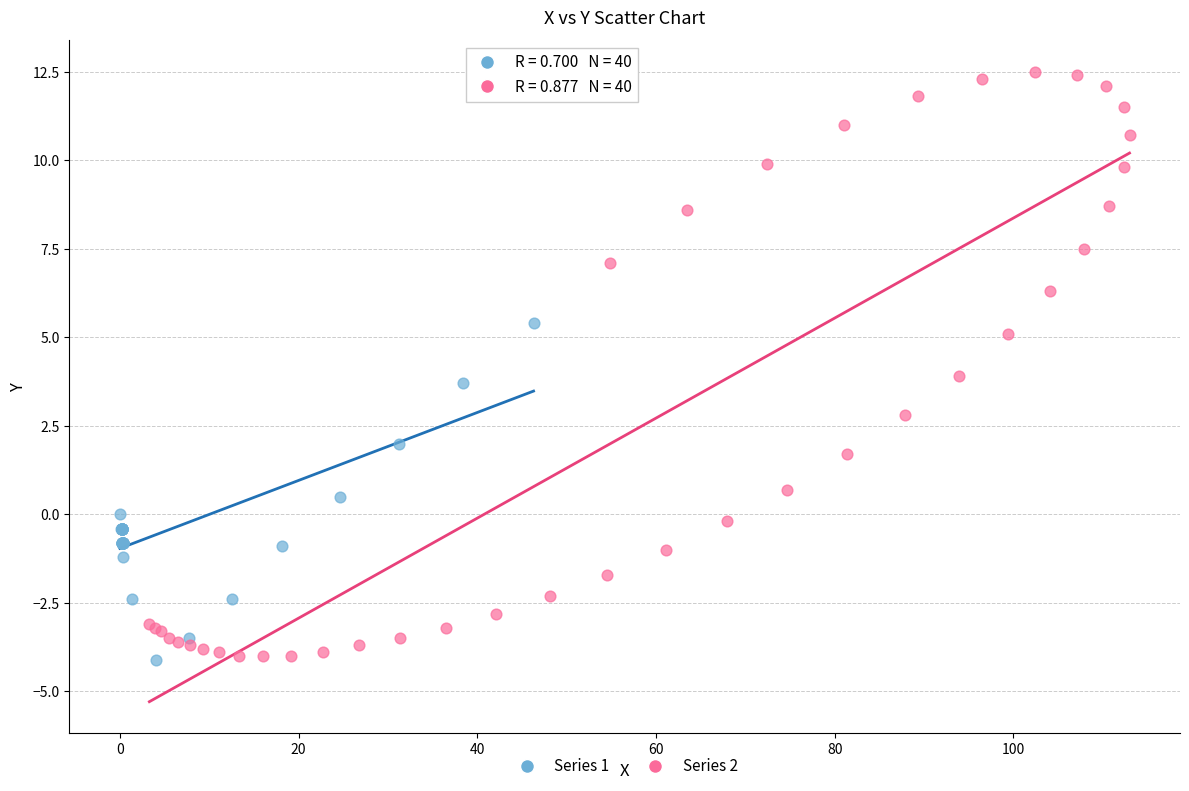

Which series has the largest Y range (max minus min)?

Series 2